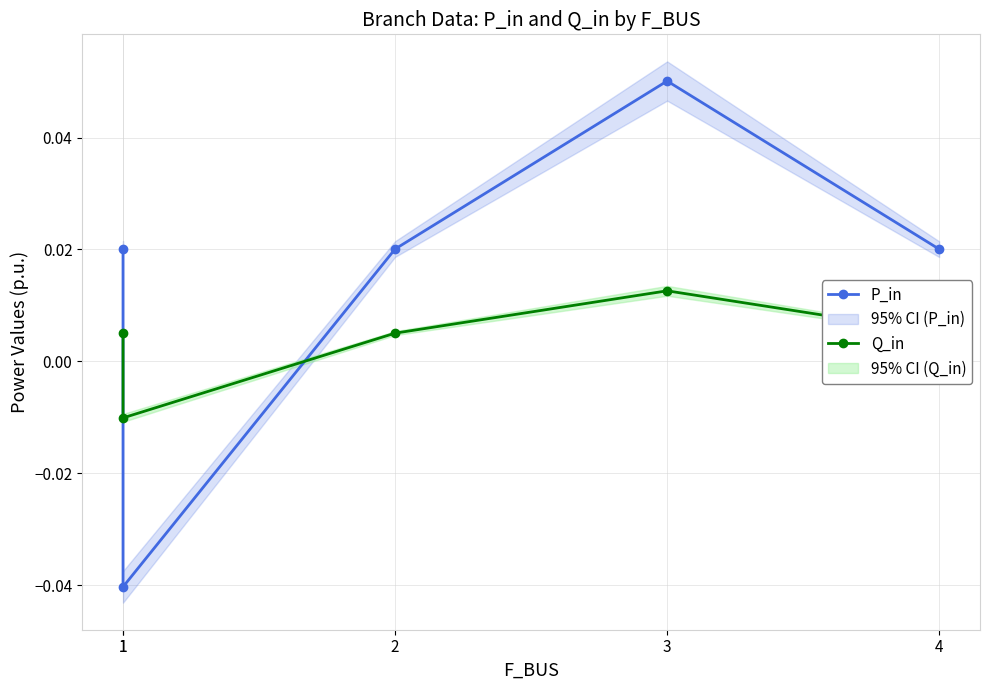

At 1, list the series in order from smallest to largest.

Q_in, P_in